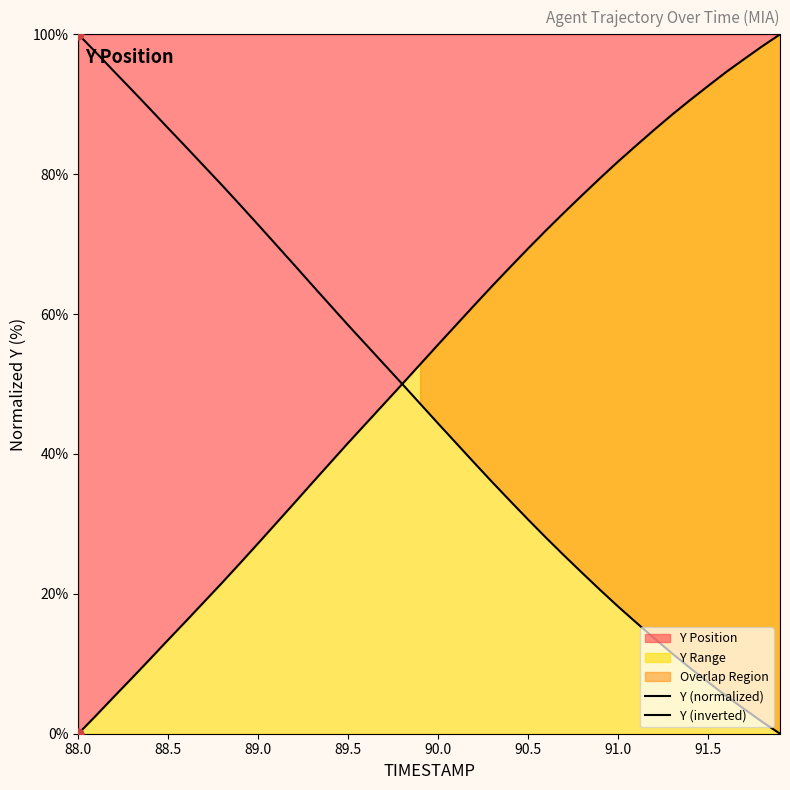

Which series has the widest spread of Y values?

Y (normalized)